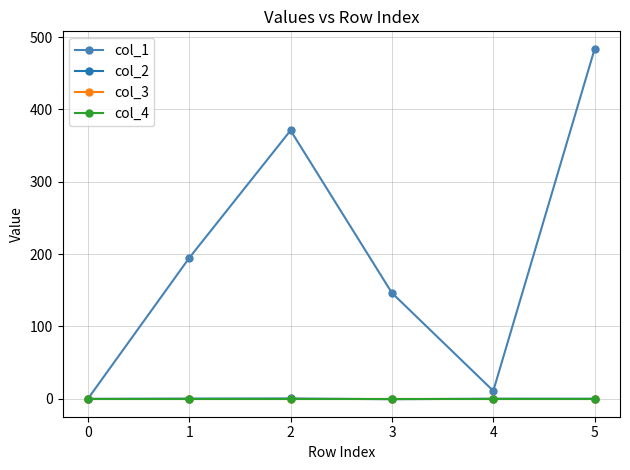

What is the smallest value displayed?

-0.5